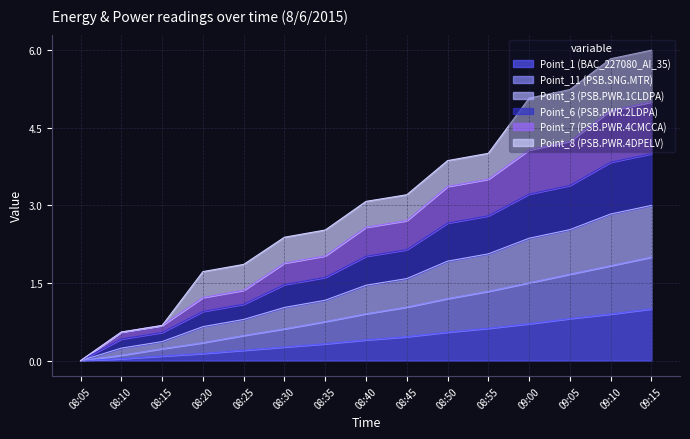

What position from the right is 09:00?

4